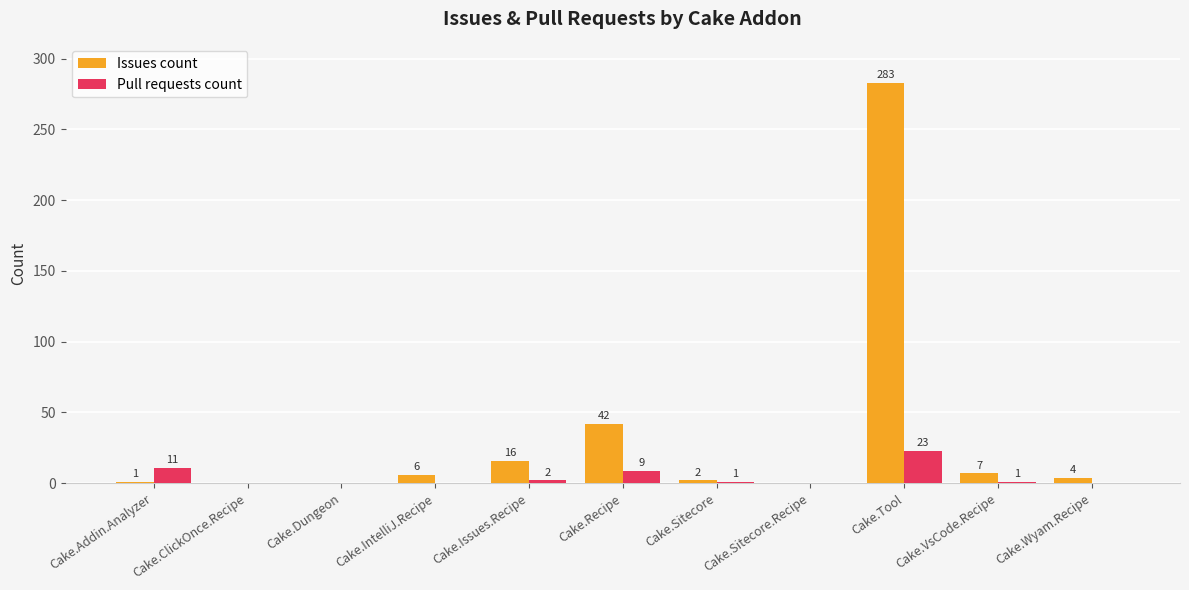

At which category does the chart reach its peak across all series?

Cake.Tool